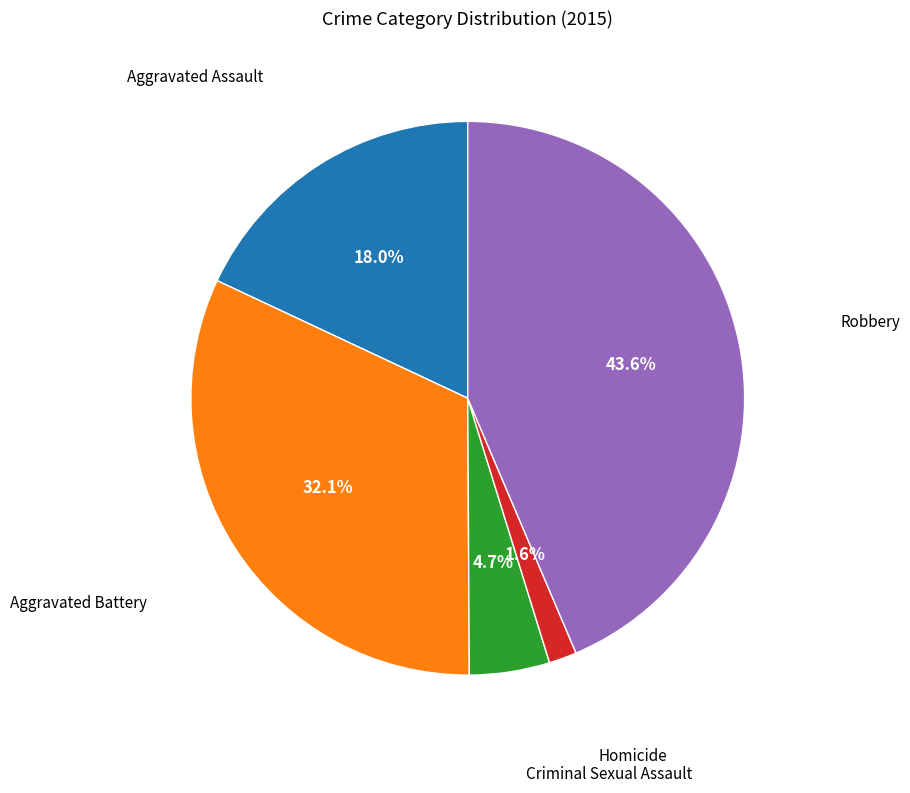

Does any single category account for the majority?

No